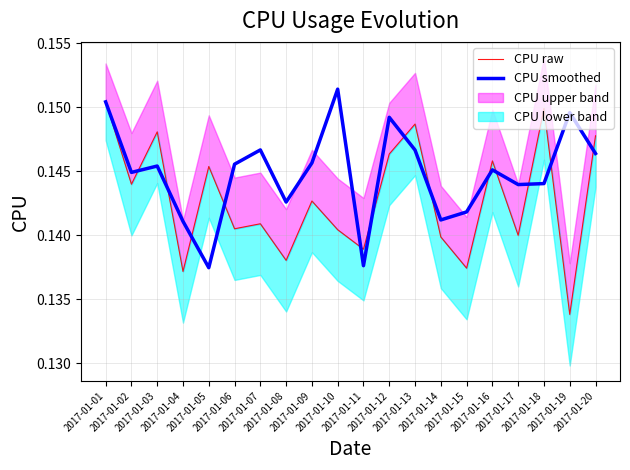

At which category does CPU raw reach its first local valley?

2017-01-02